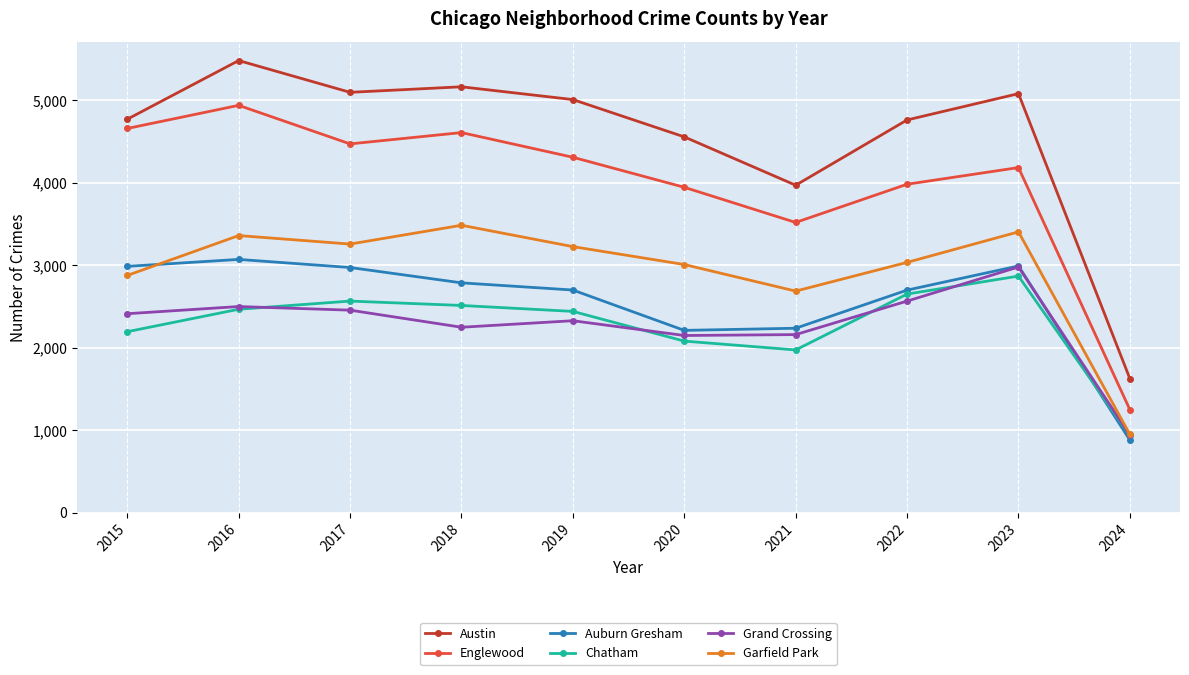

At which category does the chart reach its minimum across all series?

2024